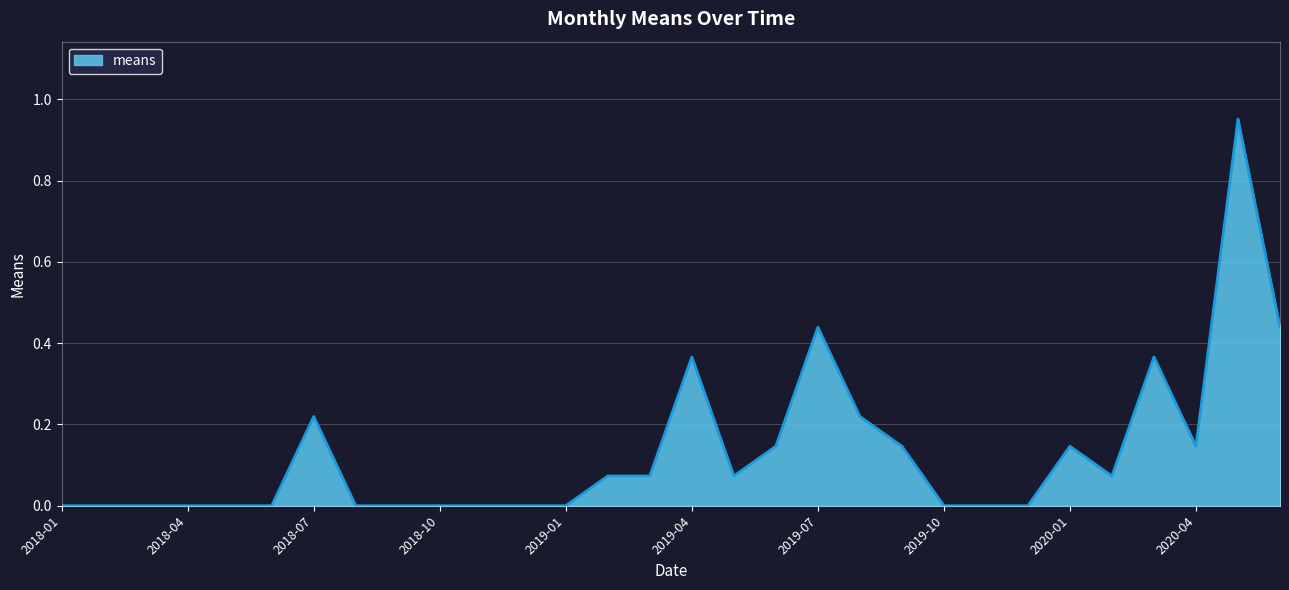

Is this an area chart (filled region under the line)?

Yes